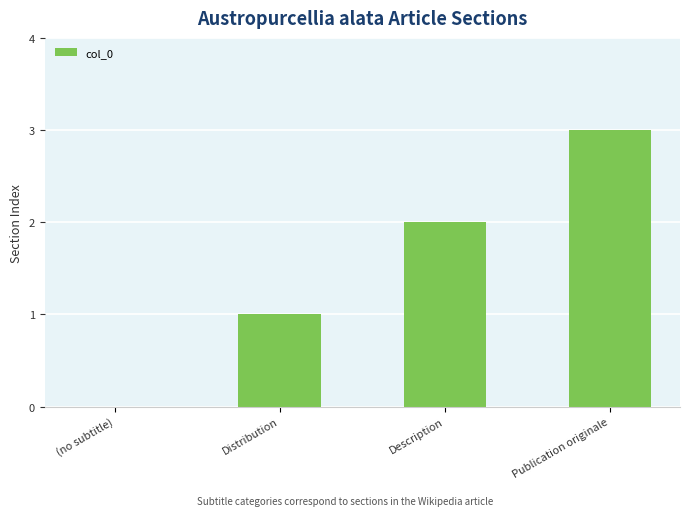

Between Description and (no subtitle), which is larger?

Description